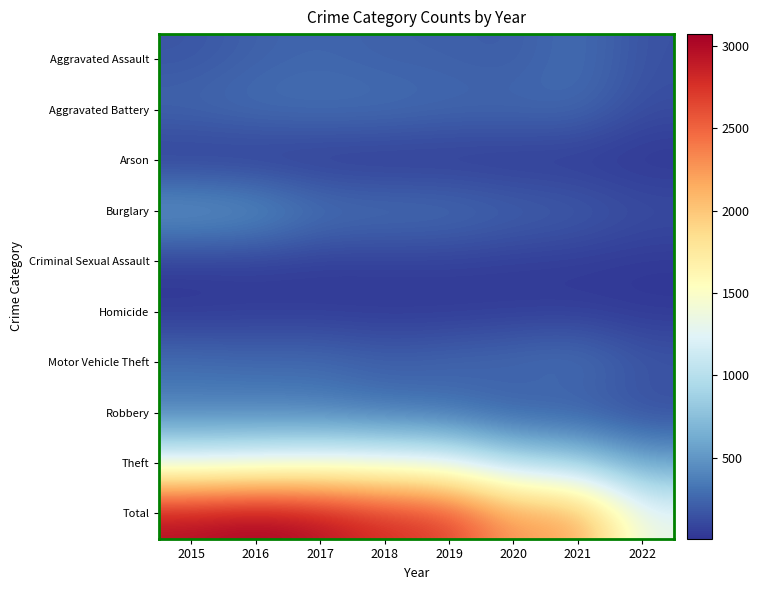

List the series in order of their peak value, lowest first.

Arson, Homicide, Criminal Sexual Assault, Aggravated Assault, Aggravated Battery, Motor Vehicle Theft, Robbery, Burglary, Theft, Total